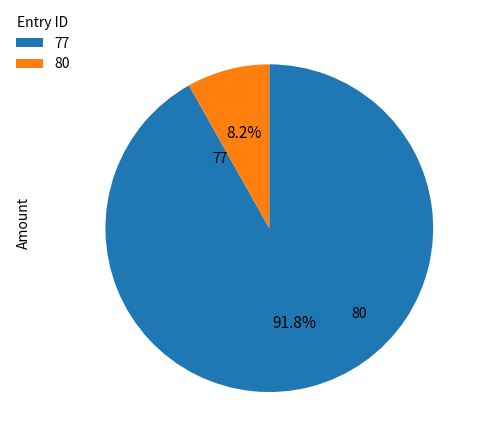

To the nearest percent, what percentage of the pie is 77?

92%